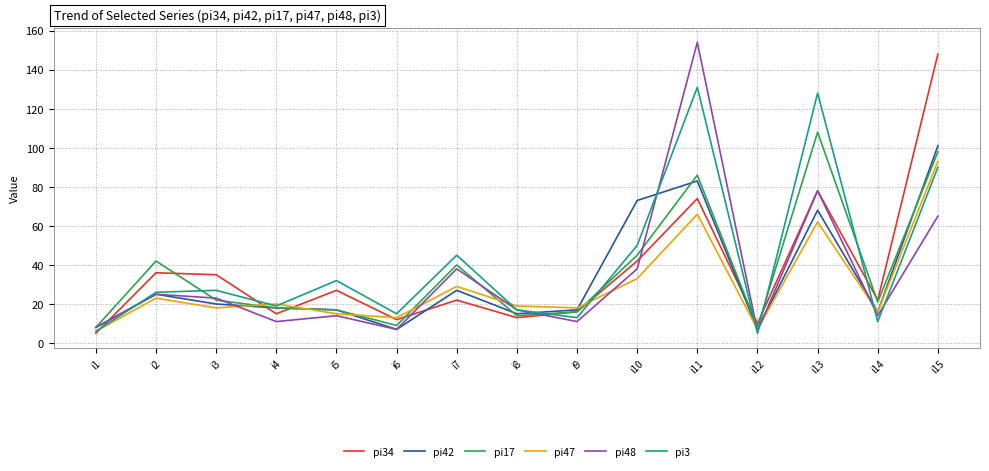

The pi48 series shows 24 at i10. True or false?

False